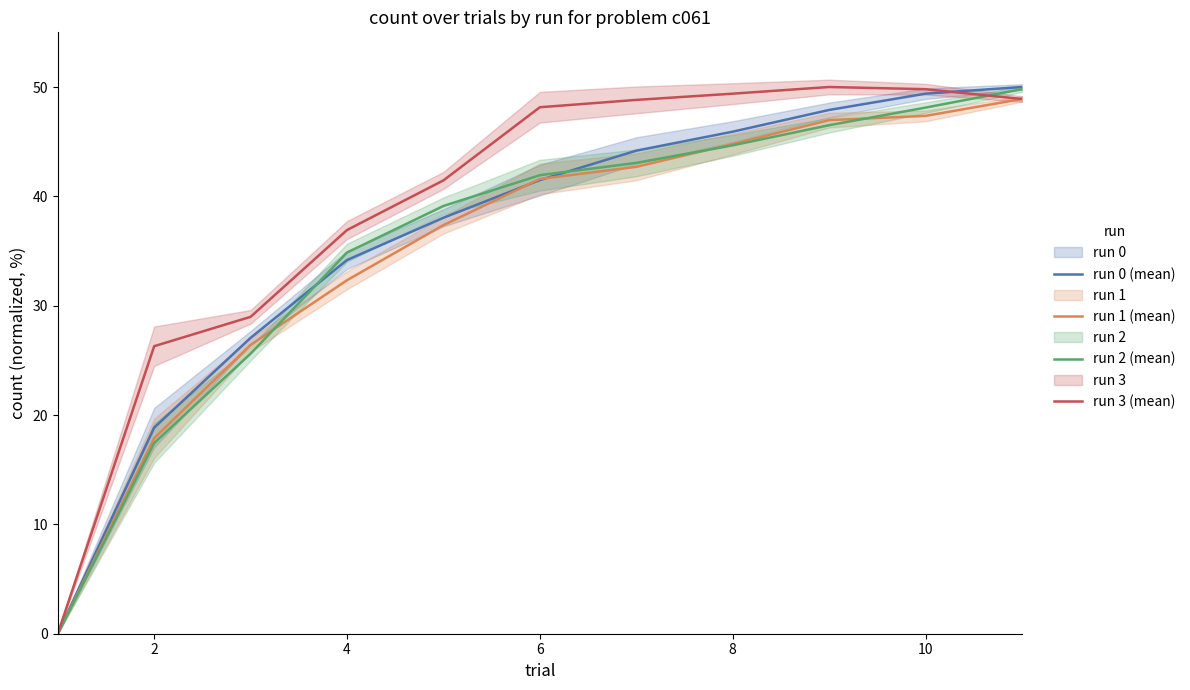

The run 0 (mean) series shows 45.9 at 8. True or false?

True